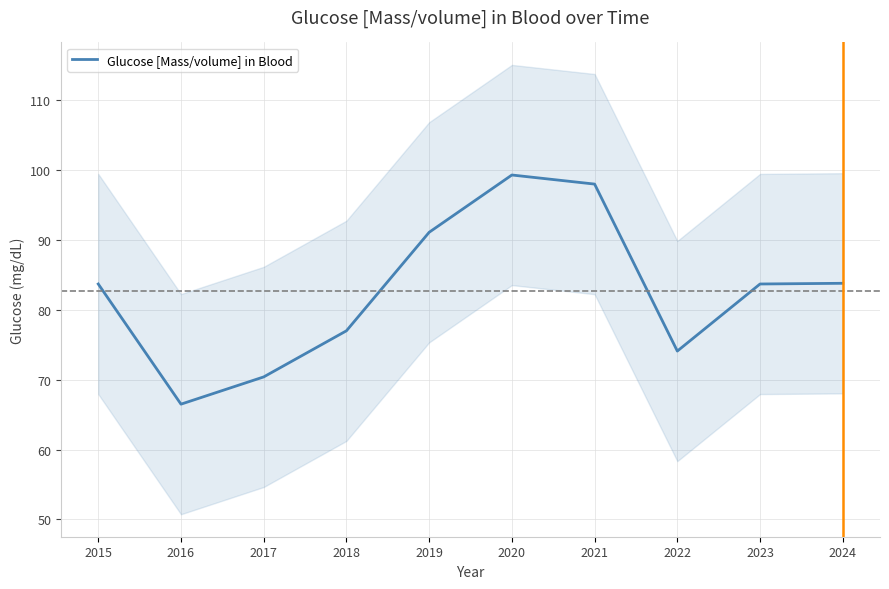

The chart shows a value of 53.6 at 2024. True or false?

False